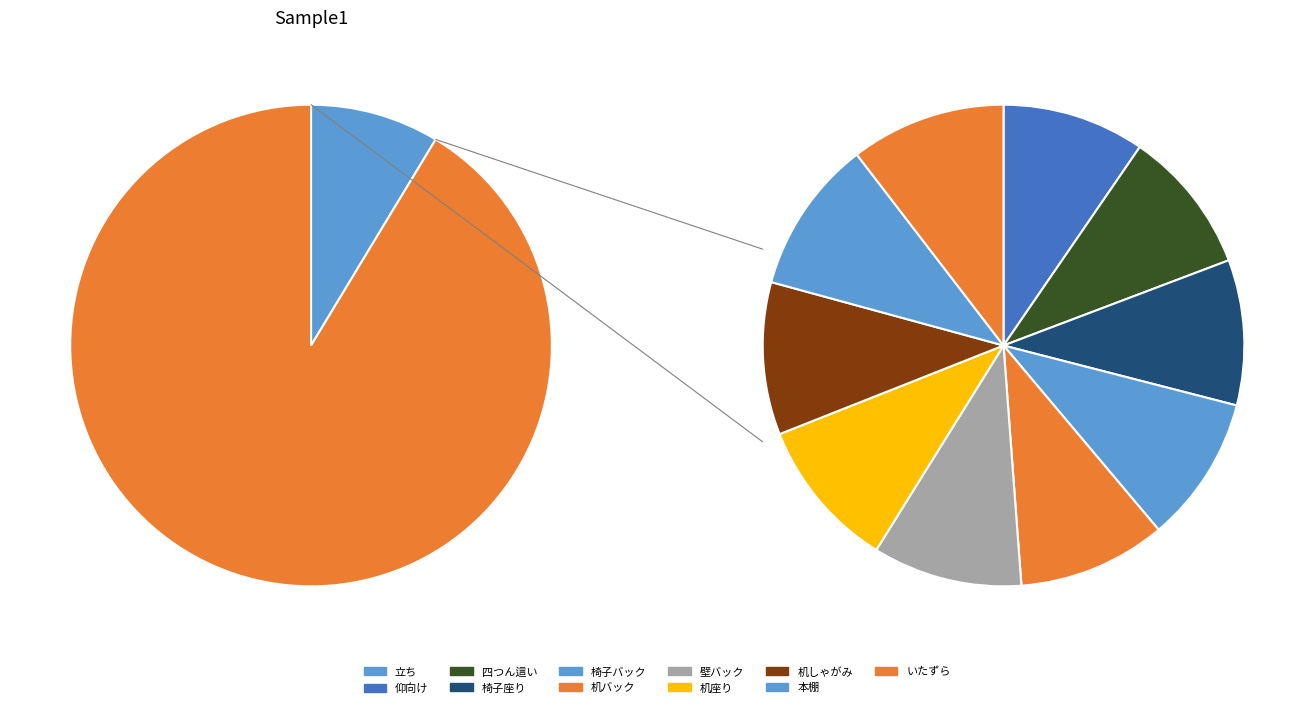

The 四つん這い slice represents 1% of the pie. True or false?

False